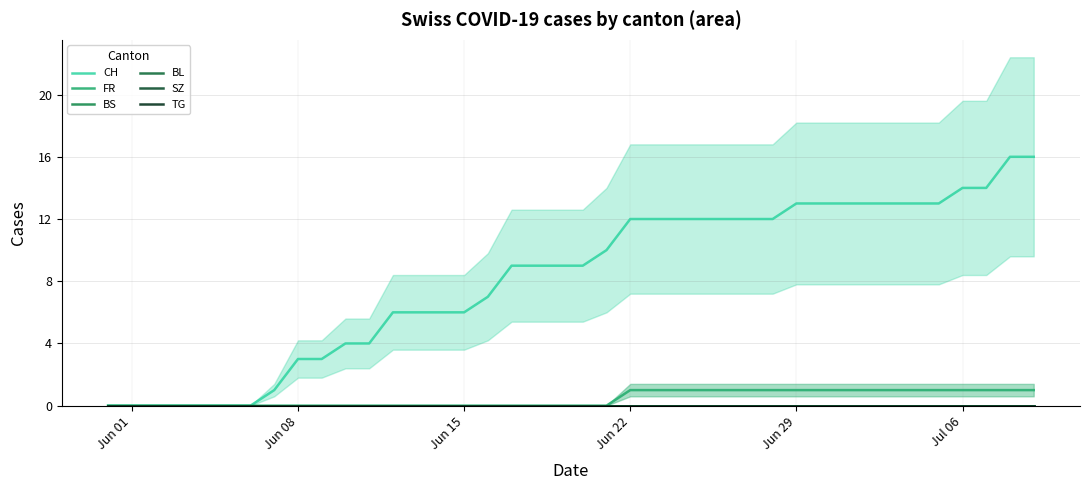

At how many categories does at least one series exceed 3?

30